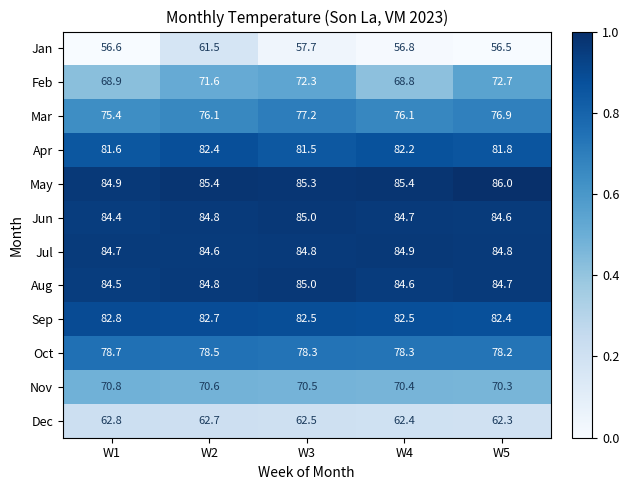

At which label does Oct reach its peak?

W1